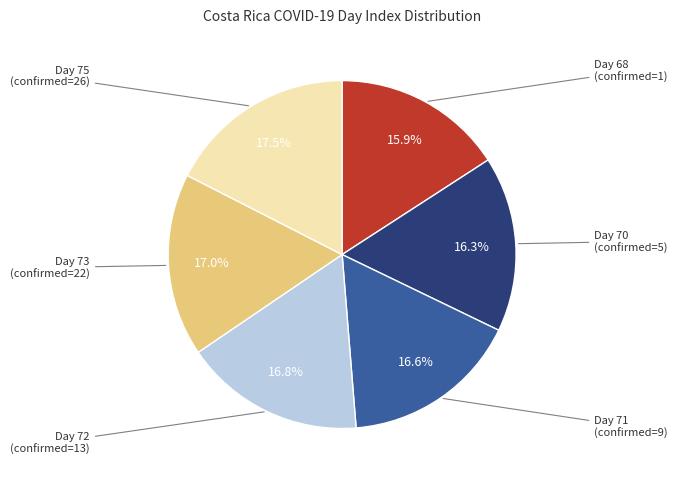

Approximately how many times larger is the value at Day 71 compared to Day 72?

1.0